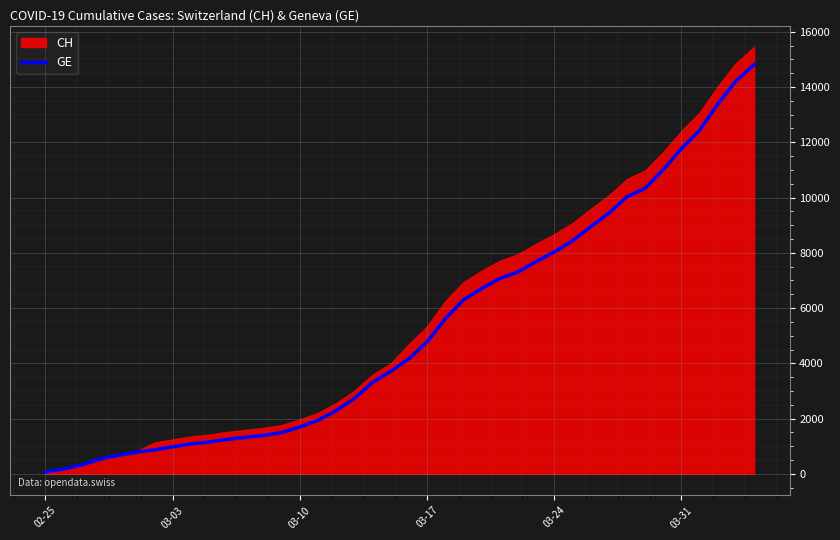

What is the highest value of the GE series?

14808